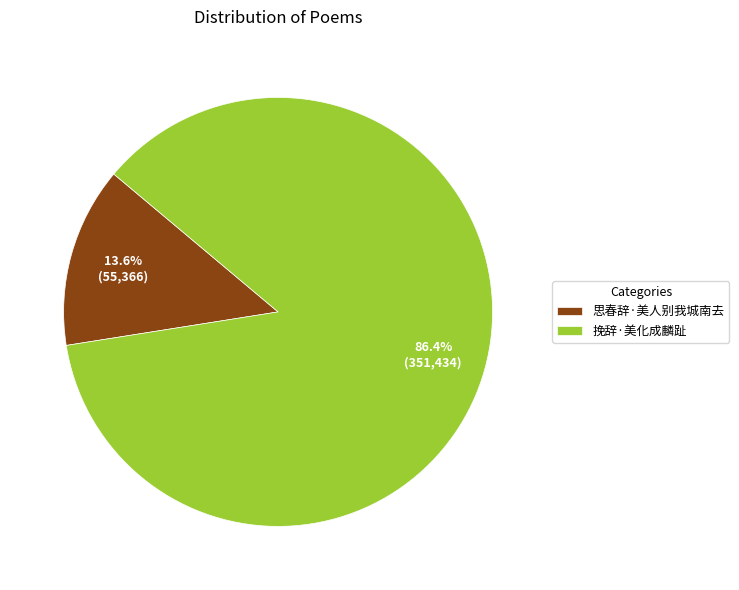

Combined, do 思春辞·美人别我城南去 and 挽辞·美化成麟趾 account for over 50%?

Yes